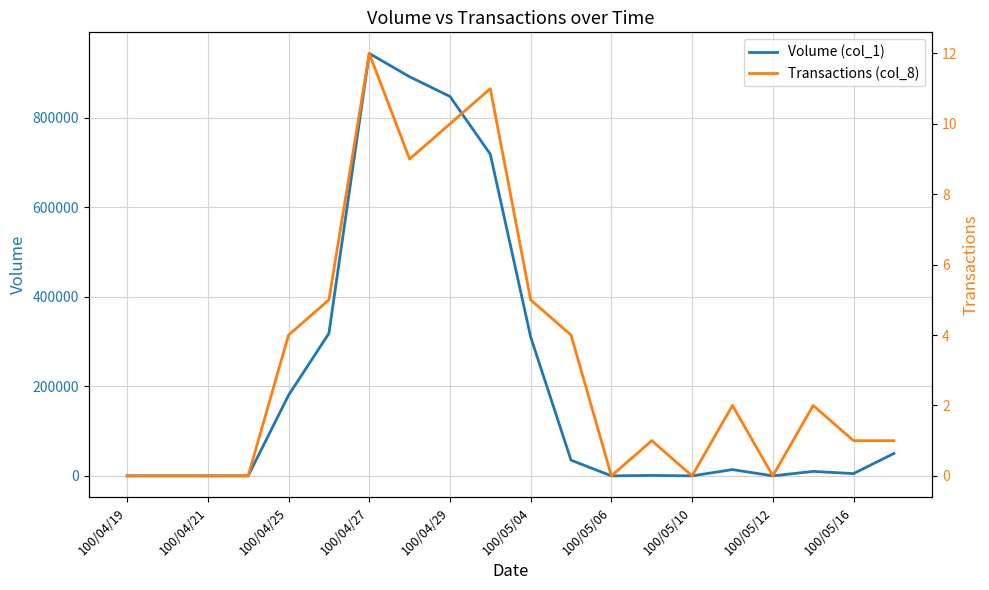

How many categories are shown in the chart?

20